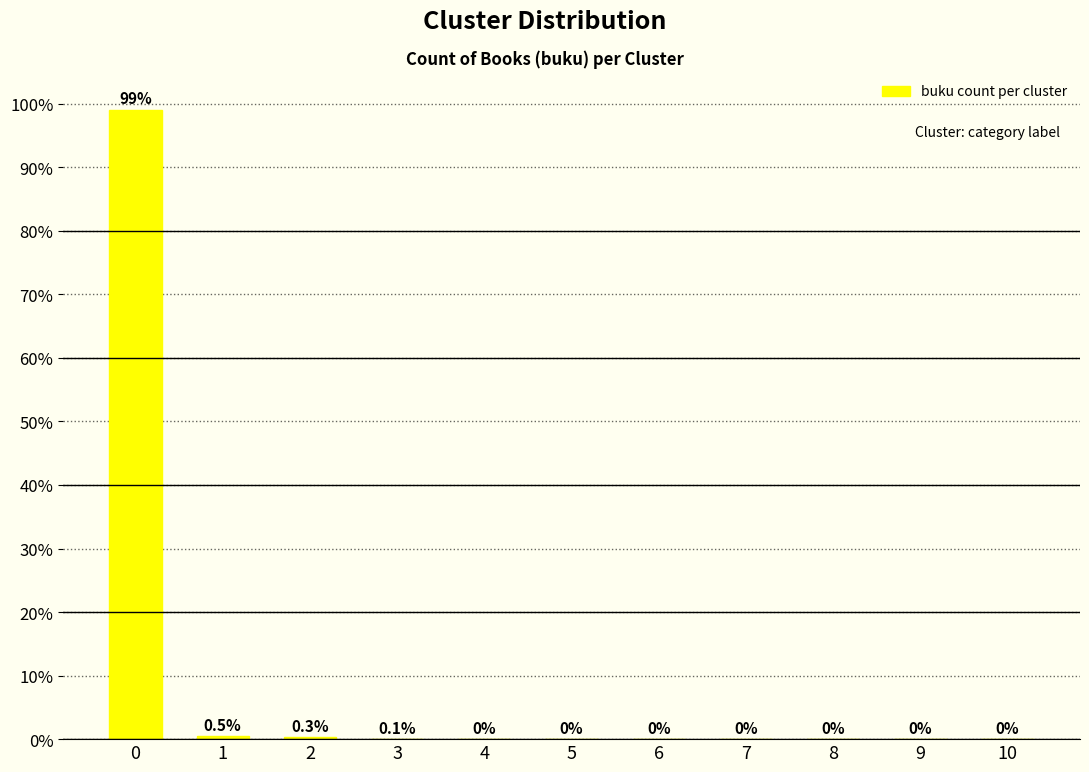

The chart shows a value of -65.0 at 8. True or false?

False